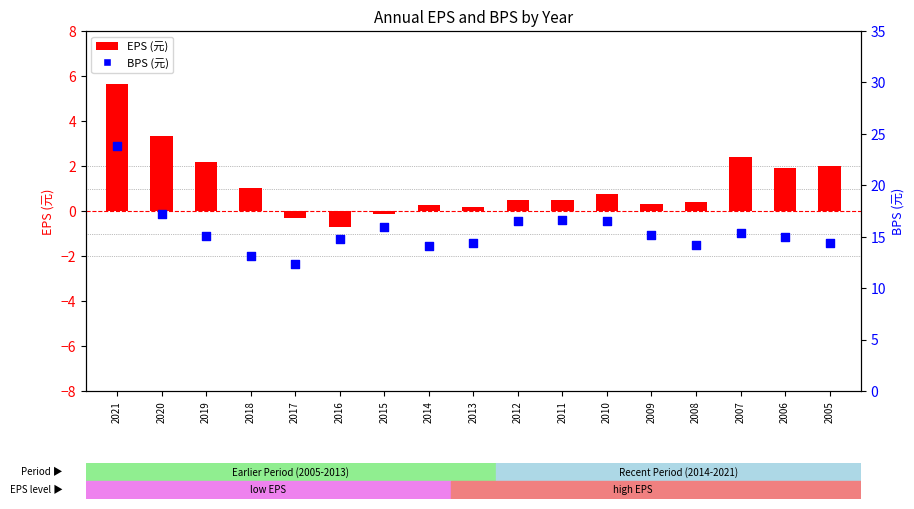

Which series contains the highest Y value?

BPS (元)